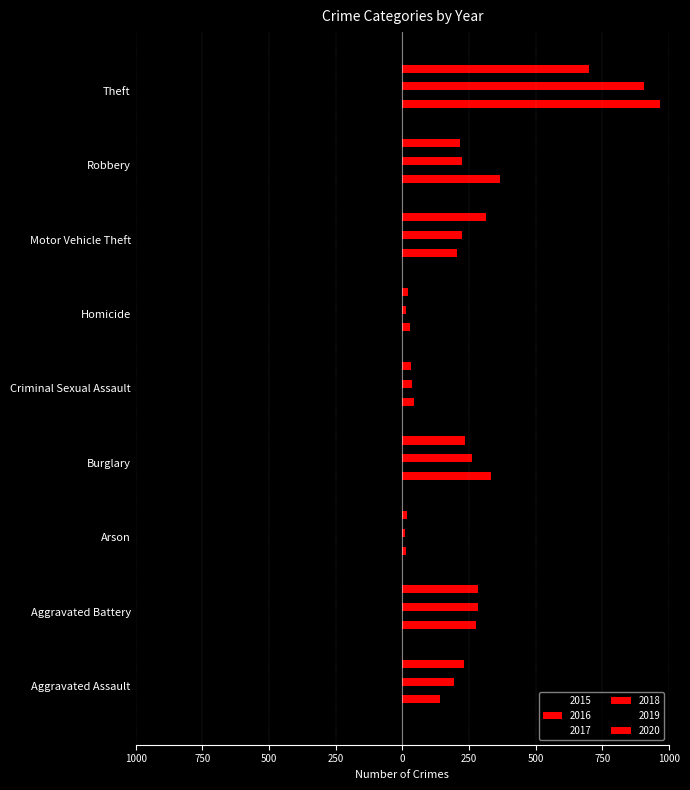

Is it true that 2019 equals -435 at Burglary?

False